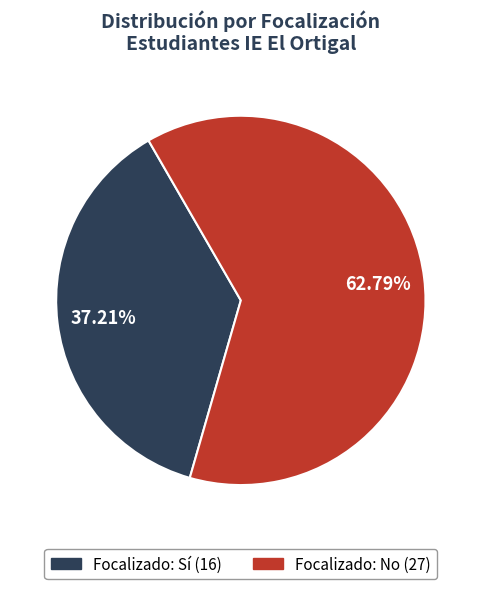

Is there any slice that represents more than half of the pie?

Yes